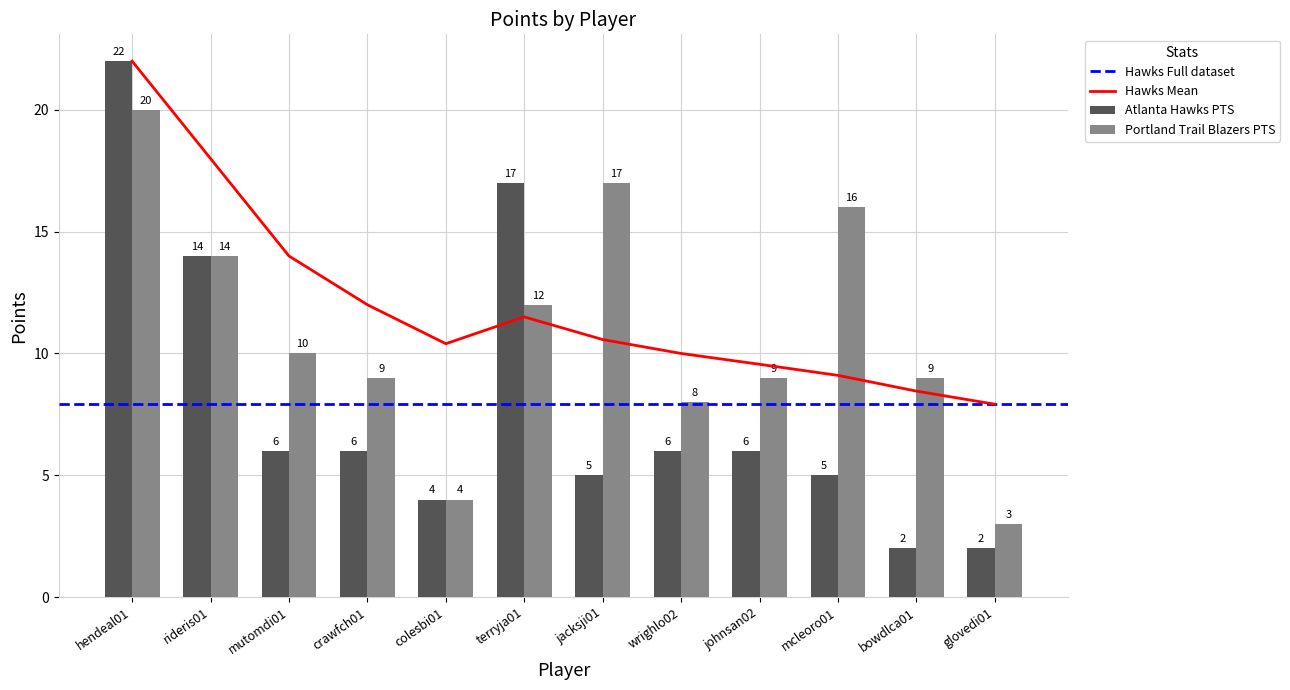

Where does the Portland Trail Blazers PTS series first go above 10?

hendeal01